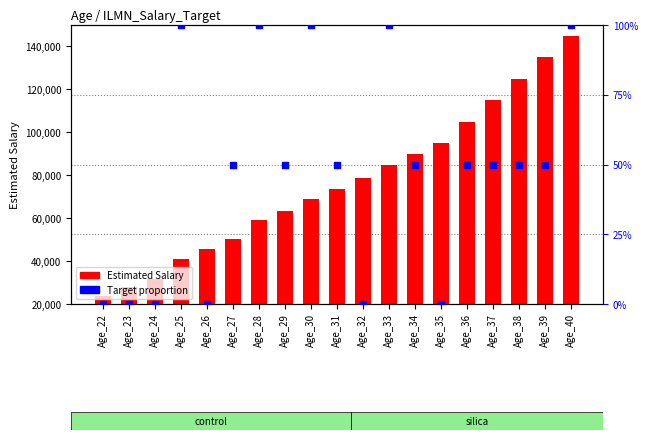

What is the ratio of the value at Age_28 to the value at Age_31?

2.0